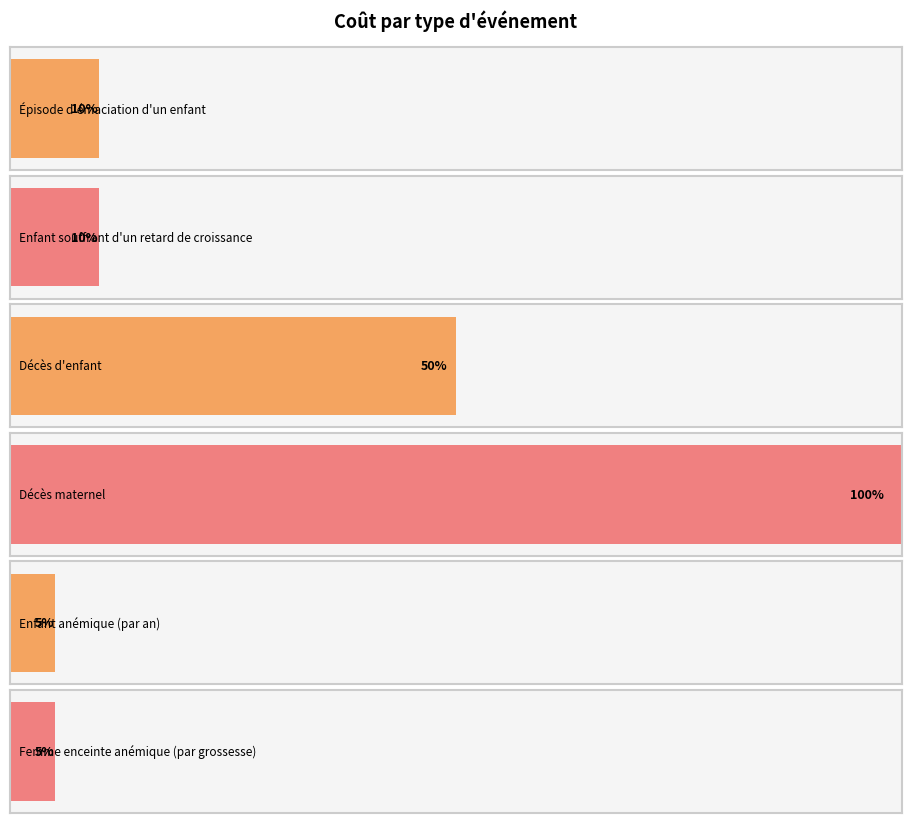

How many bars are there in total?

6